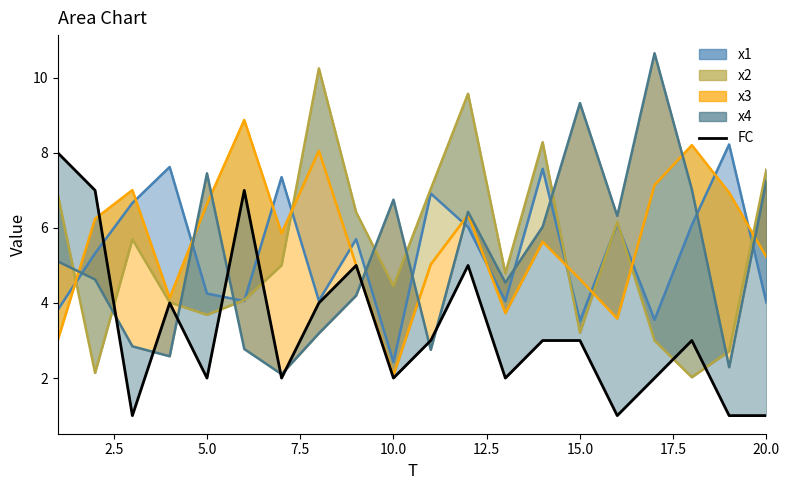

The chart shows a value of 4 at 0.0. True or false?

False